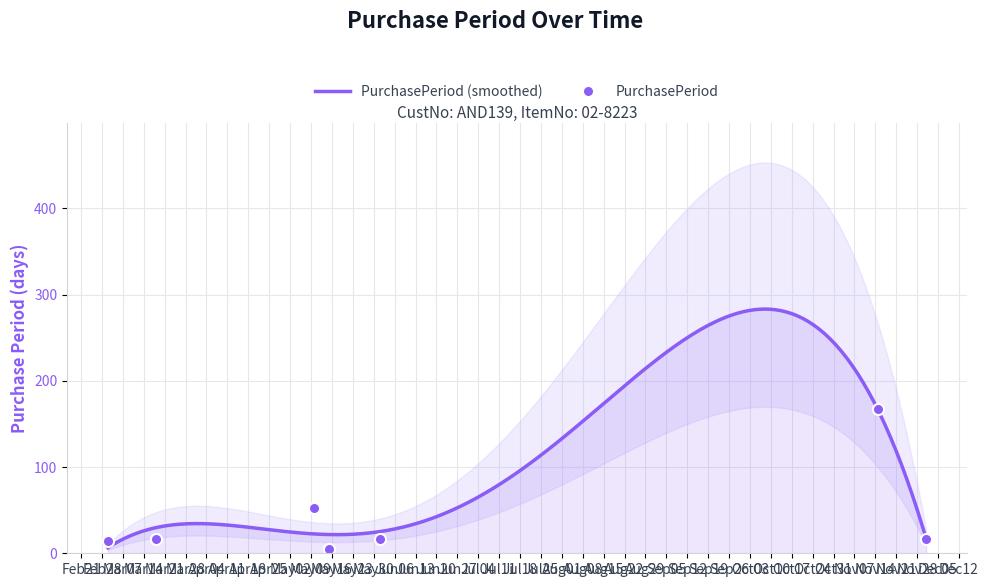

How many interior local peaks does the PurchasePeriod series have?

2